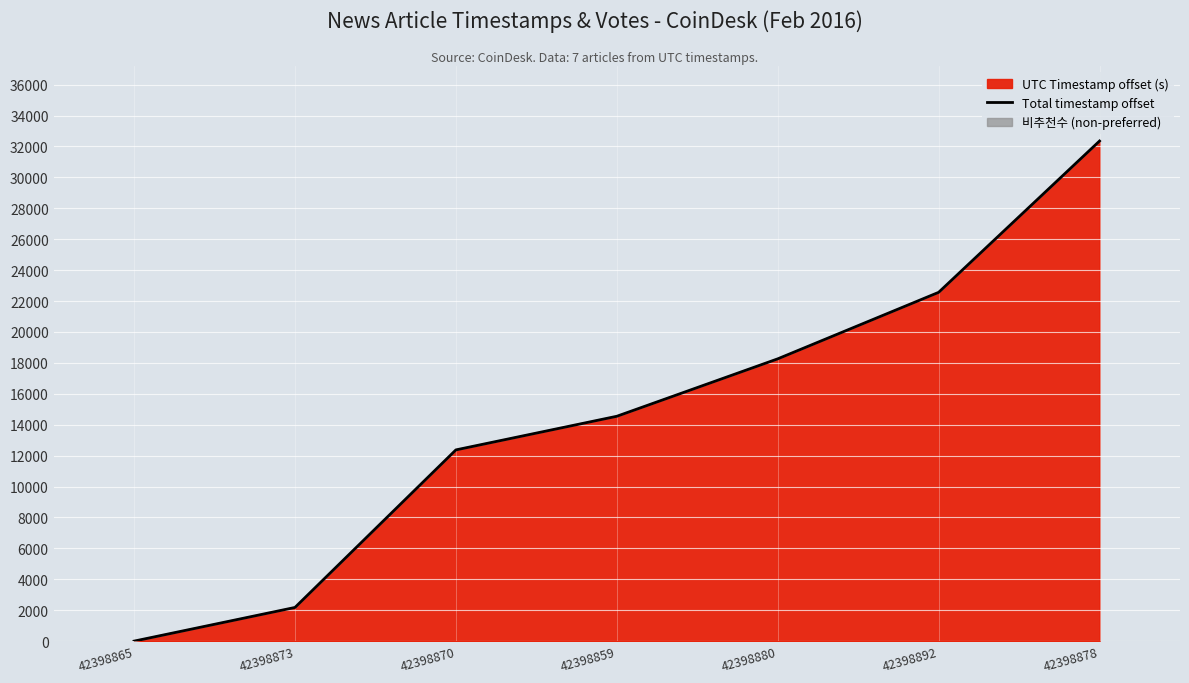

List the labels in order of value, smallest first.

42398865, 42398873, 42398870, 42398859, 42398880, 42398892, 42398878